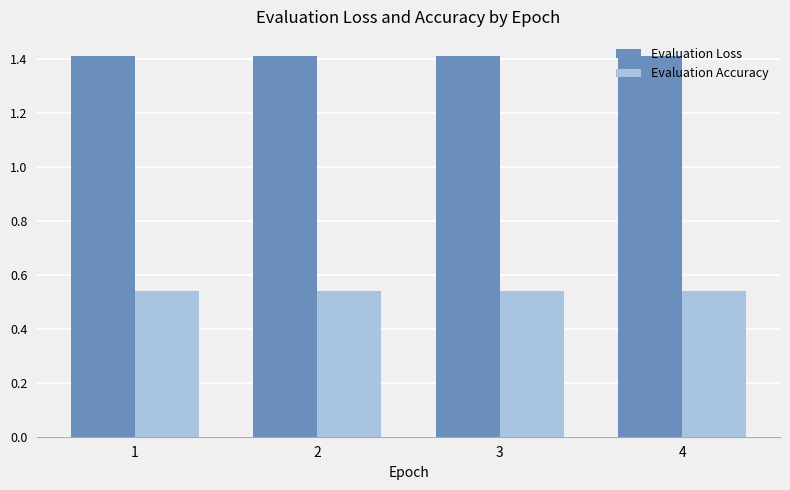

Is the value of Evaluation Loss at 1 greater than the value of Evaluation Accuracy at 2?

Yes